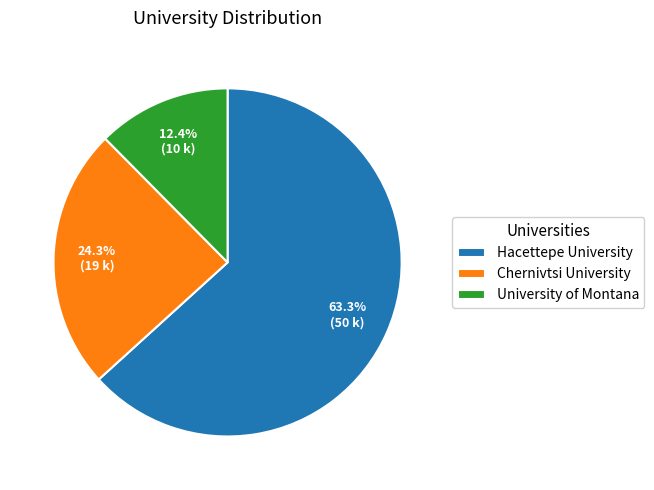

To the nearest percent, what portion does University of Montana represent?

12%